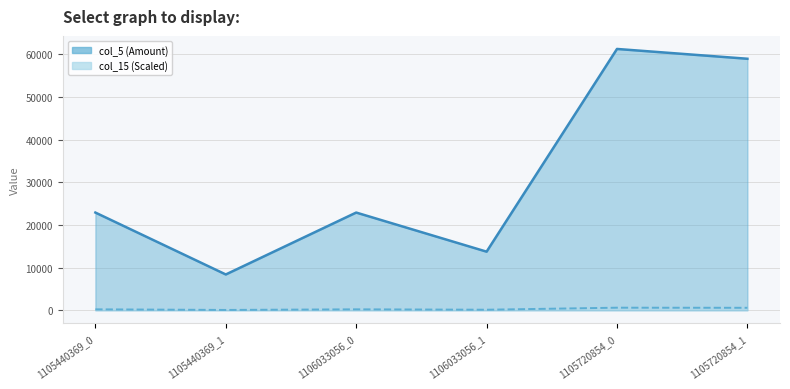

How many data points does each series have?

6